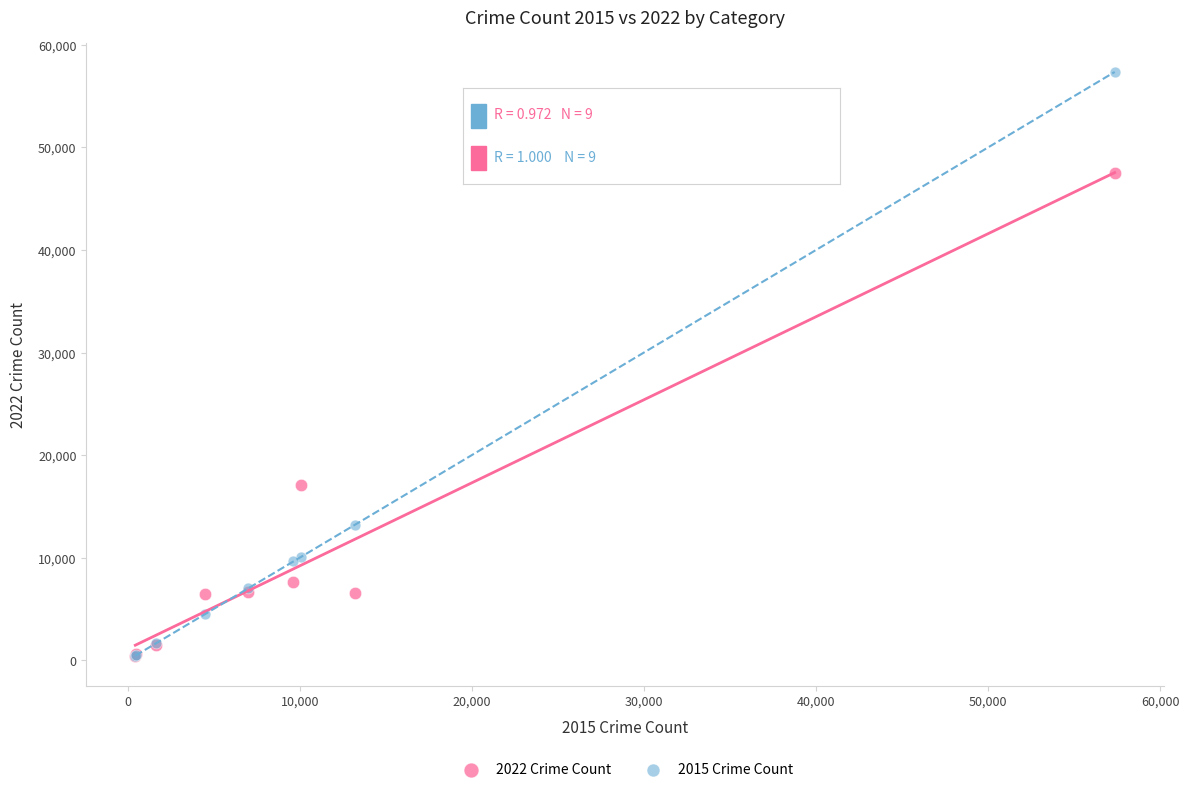

Across all series, what Y value is closest to 28861?

17117